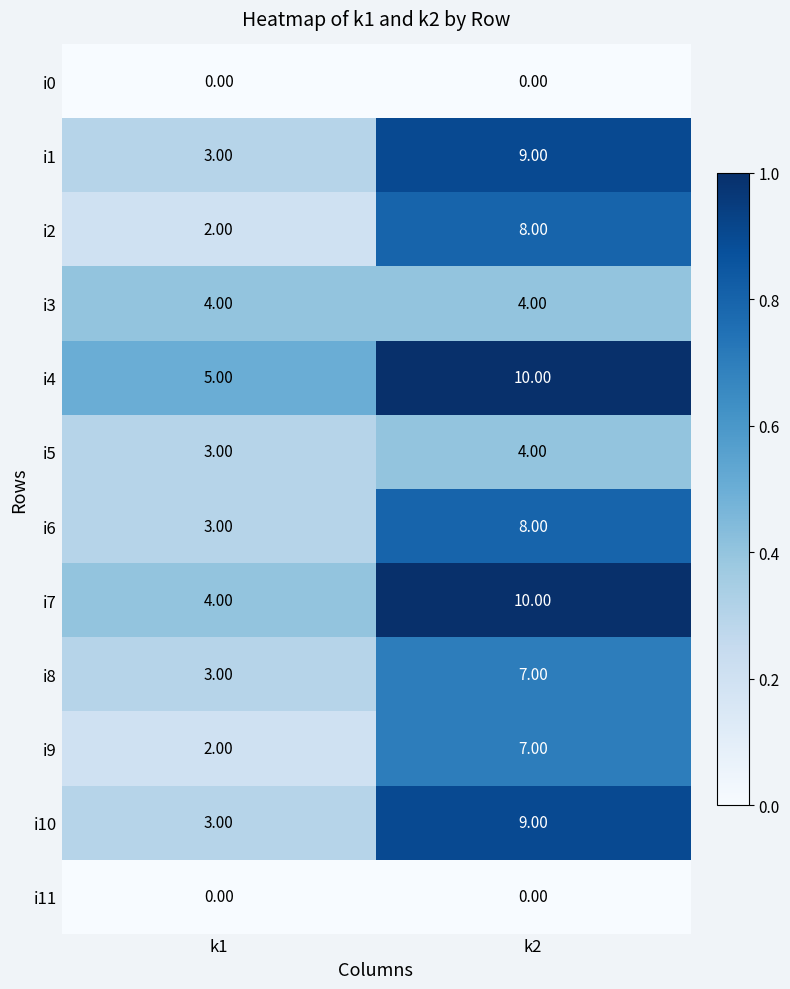

What is the average value of the i10 series?

6